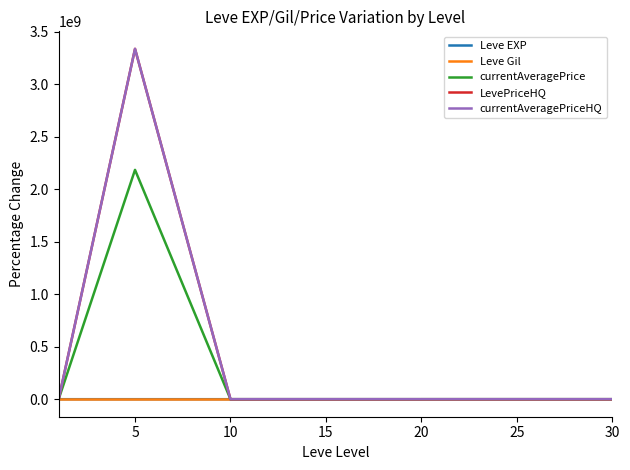

Reading right to left, list all the values displayed in this chart.

Leve EXP: 10650.8	5676.2	3328.6	3834.9	1485.7	471.4	0.0
Leve Gil: 309.7	329.2	156.6	368.1	48.7	23.0	0.0
currentAveragePrice: -100.0	54445.5	8081.8	27172.7	729.1	2183018547.9	0.0
LevePriceHQ: -100.0	49900.0	-100.0	24900.0	-100.0	3334999900.0	0.0
currentAveragePriceHQ: -100.0	49900.0	-100.0	24900.0	-100.0	3334999900.0	0.0